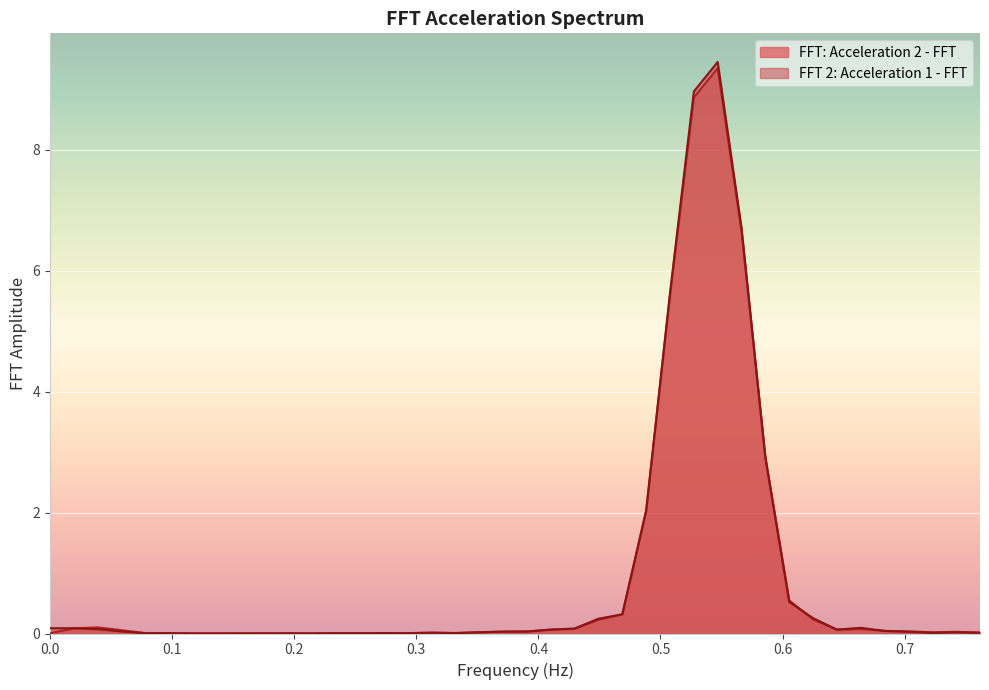

What position from the left is 0.703125?

37